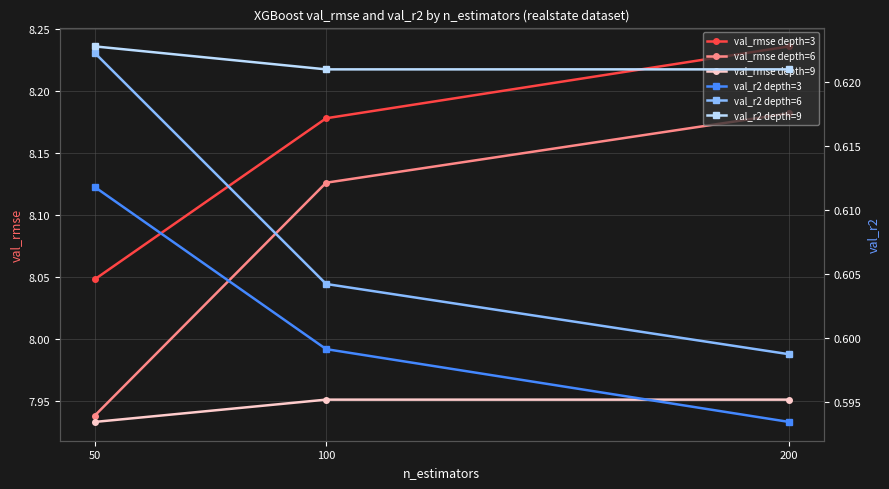

The val_r2 depth=3 series shows 0.1 at 50. True or false?

False